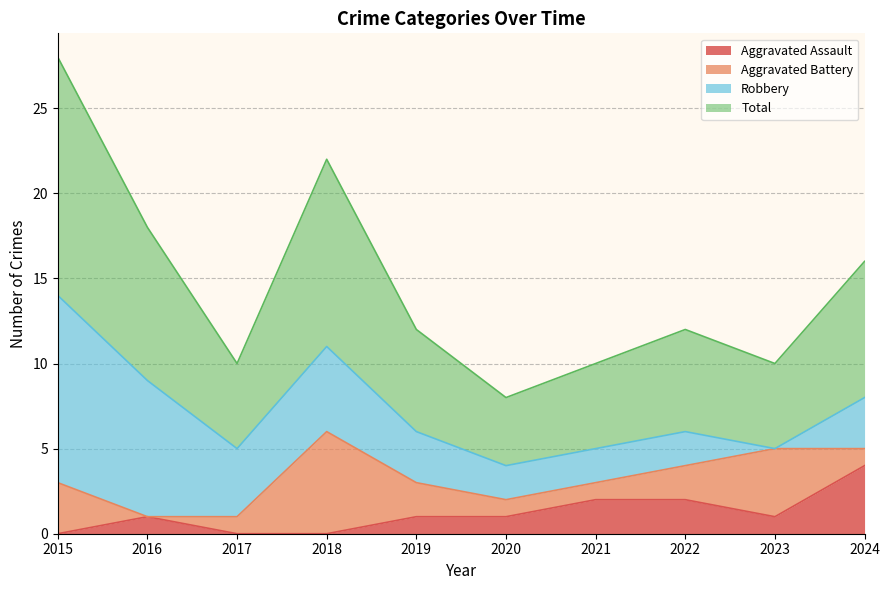

What is the value of the Aggravated Assault point at the 8th from the left?

2